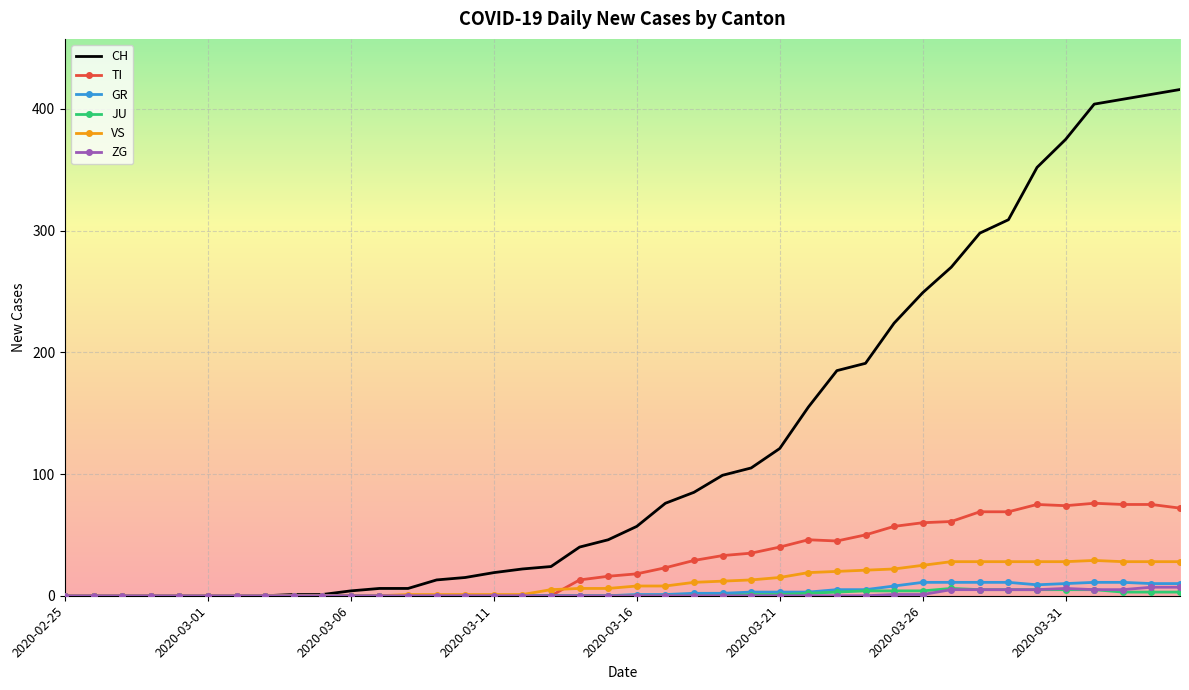

Which series has the largest range (max minus min)?

CH